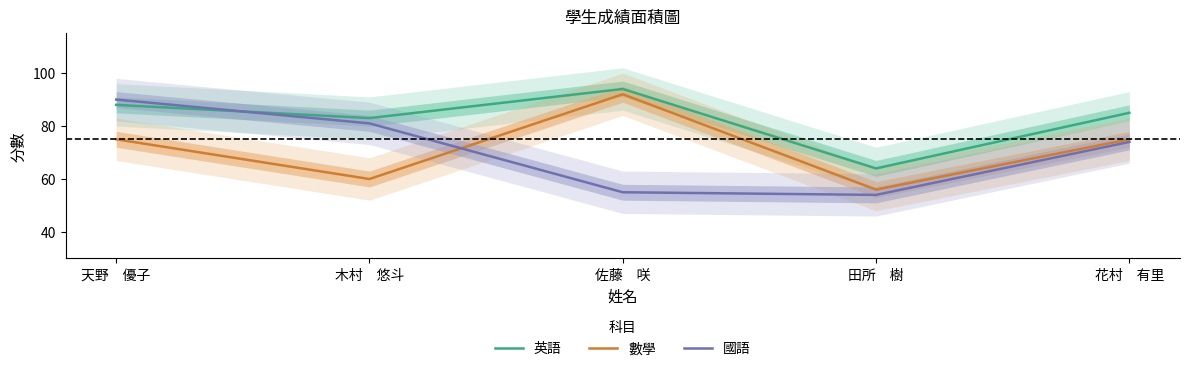

True or false: 英語 and 數學 intersect in this chart.

False